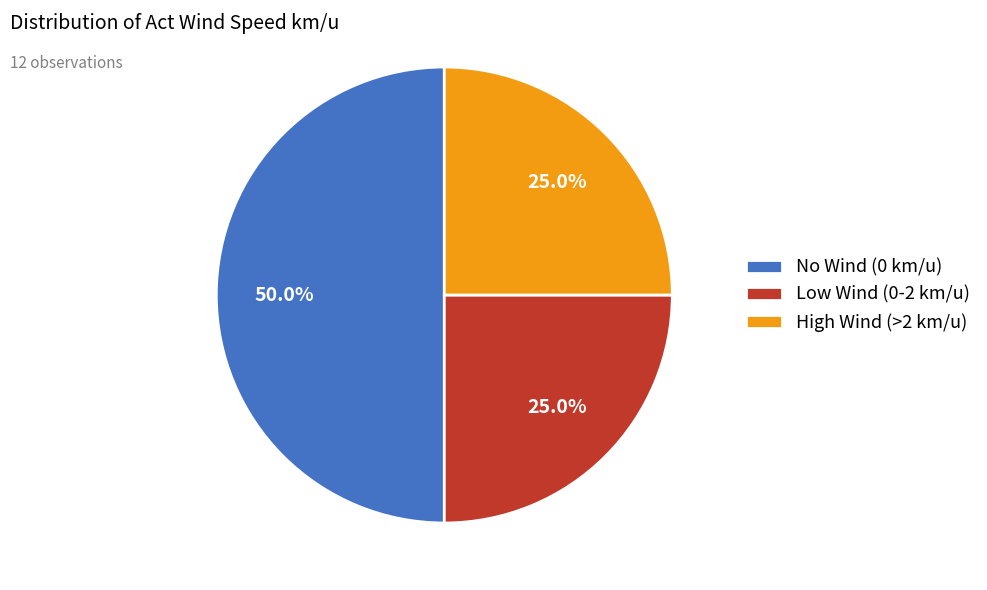

Does High Wind (>2 km/u) account for over 50% of the chart?

No